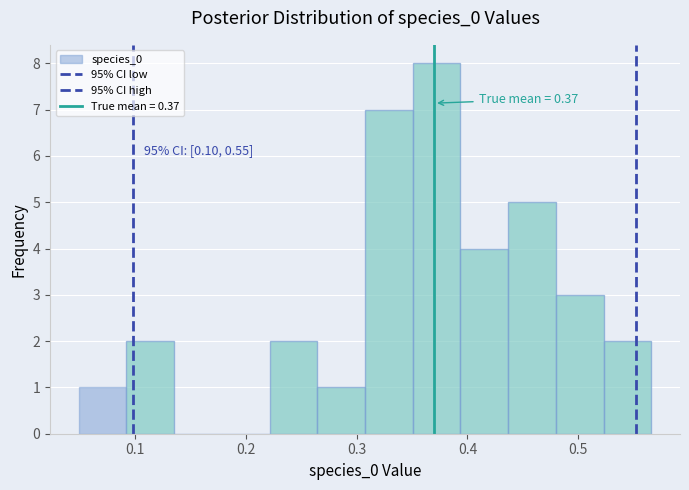

Over which range of the x-axis is the bar tallest?

0.35 to 0.39